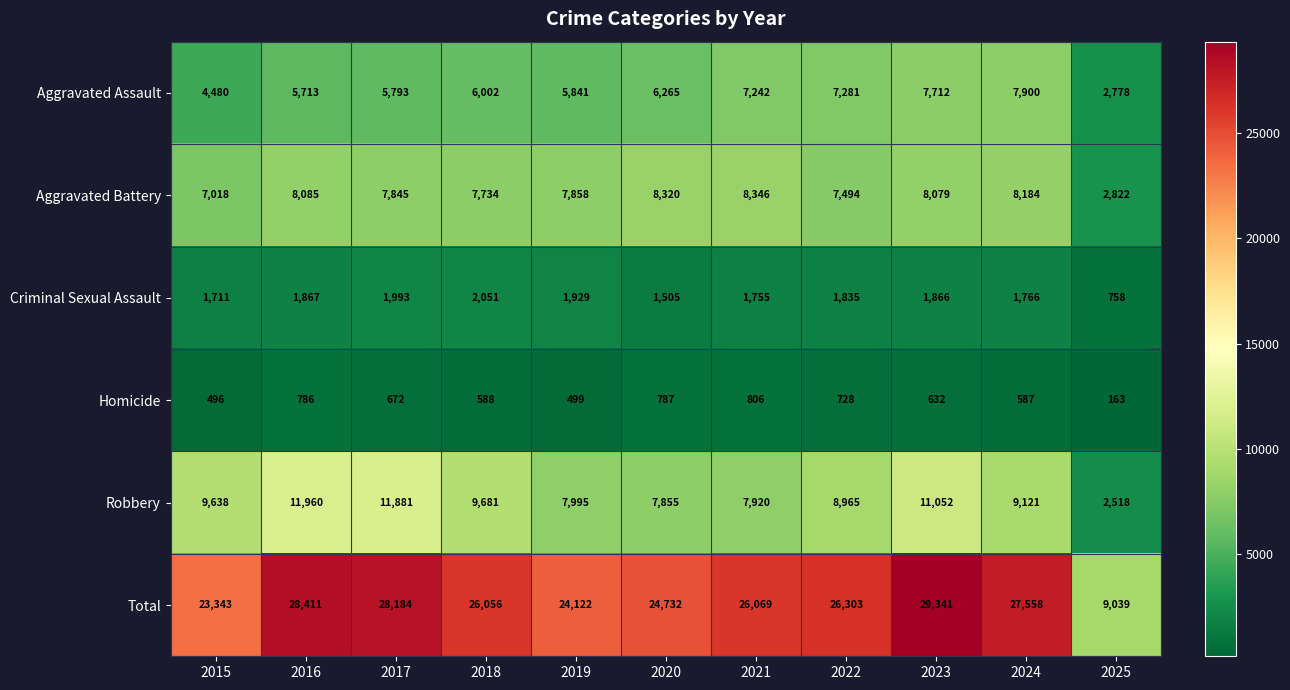

Which series has the largest total across all categories?

Total